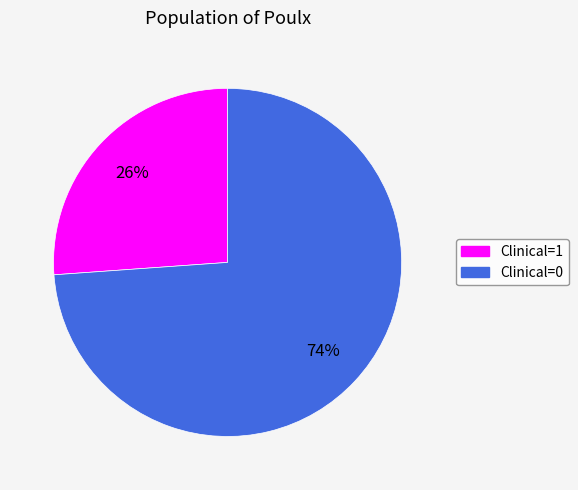

Count the number of slices in the pie.

2